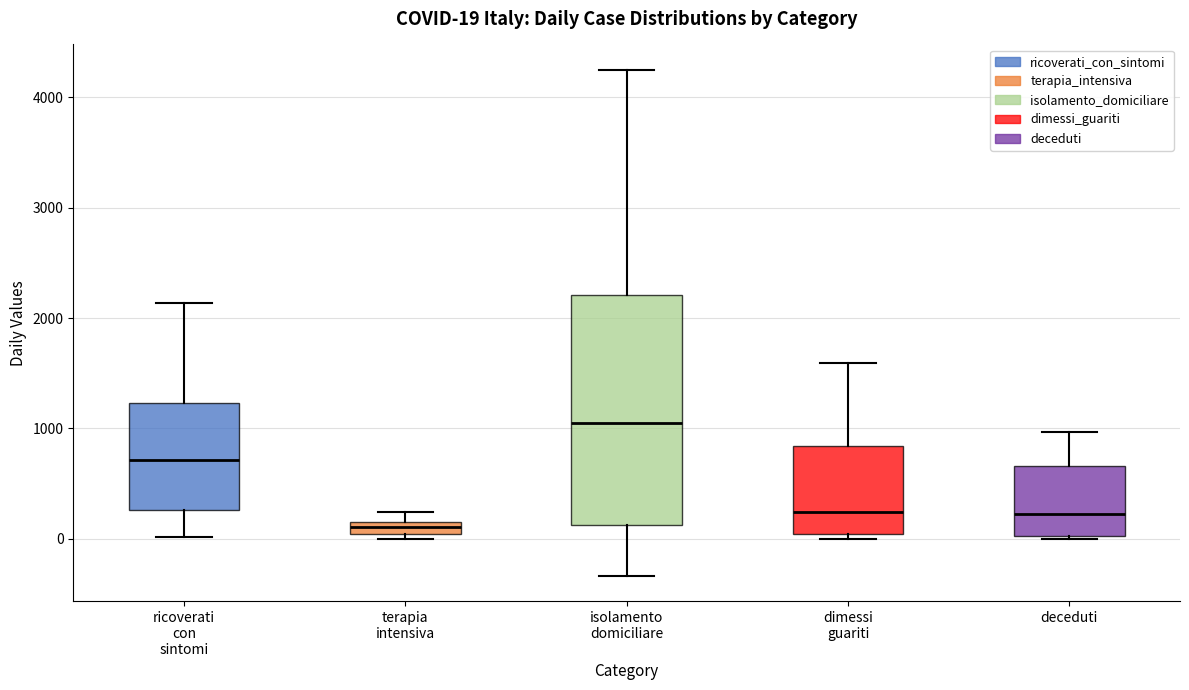

Comparing the boxes themselves (not the whiskers), which one is the tallest?

isolamento domiciliare